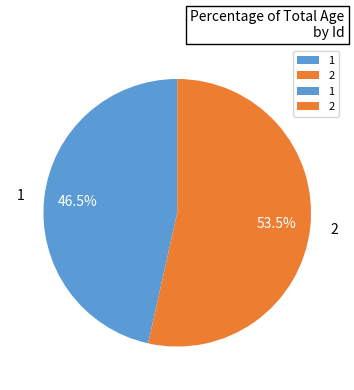

Is it true that 1 is 59% of the pie?

False